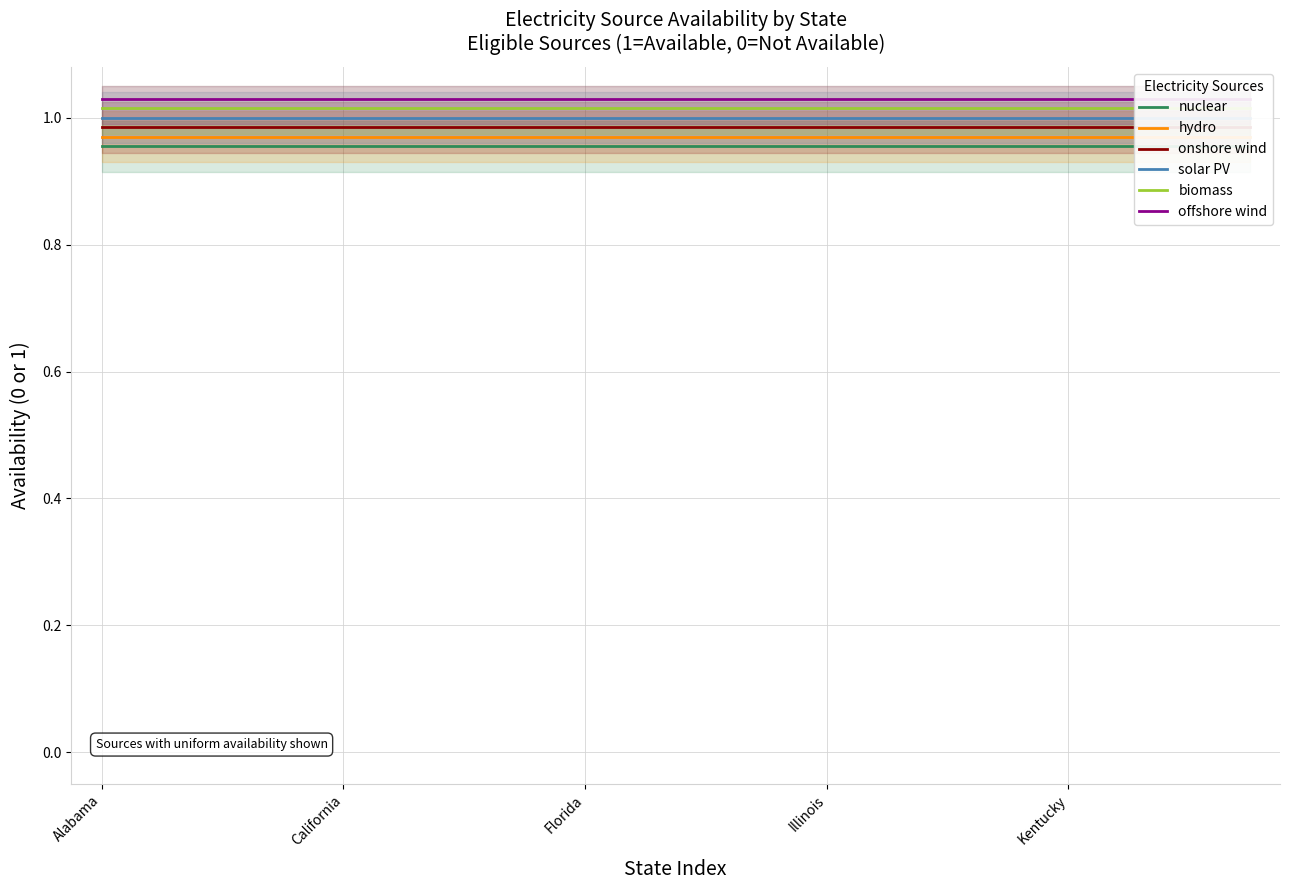

What is the sum of the hydro values at 6 and 5?

1.9